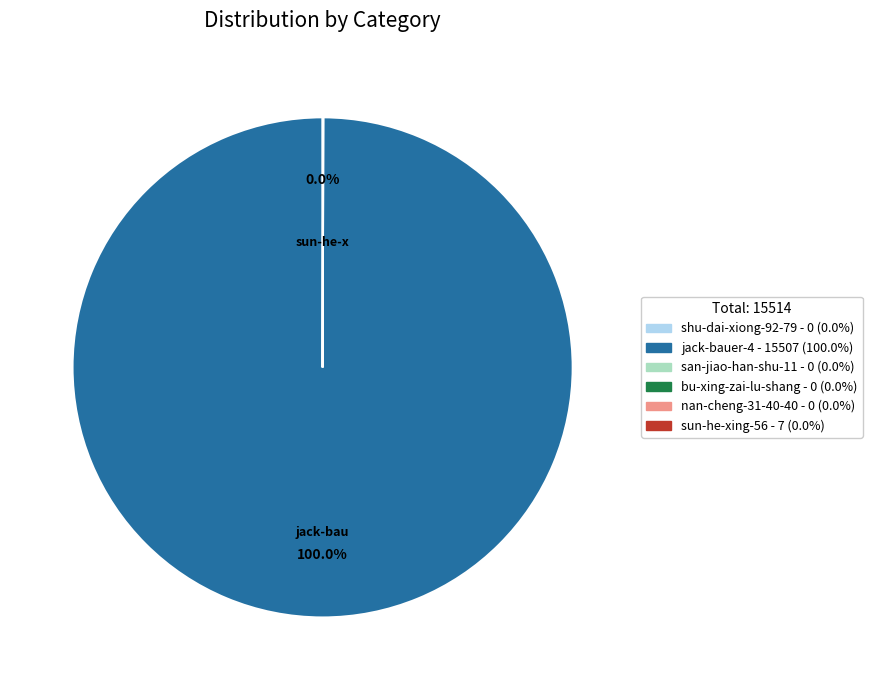

To the nearest percent, what is the average slice percentage?

50%